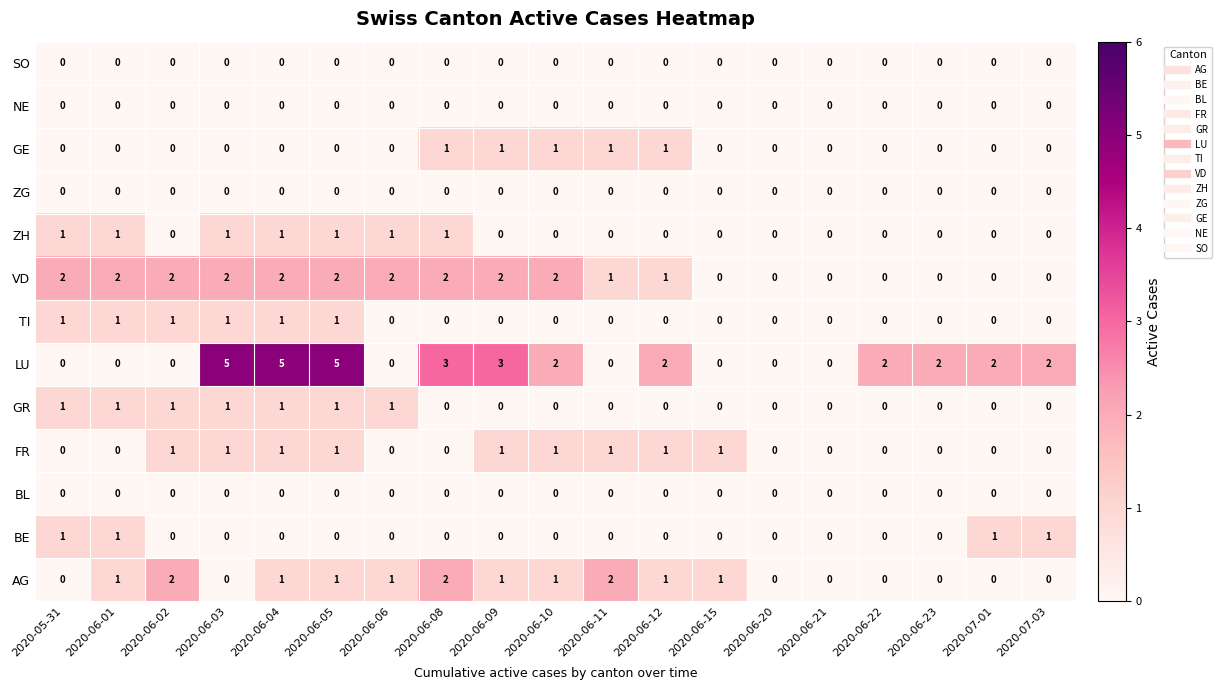

How many GE values are between 0 and 1?

19